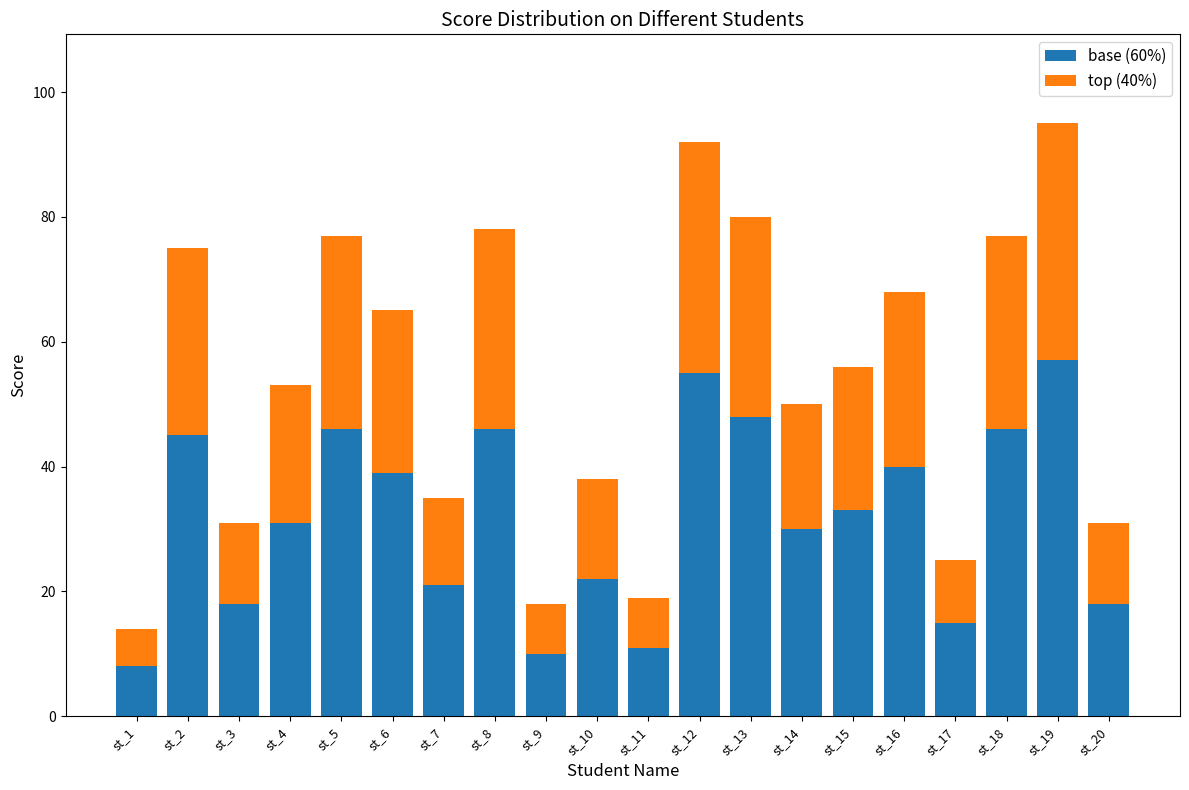

What is the total value across all series at st_1?

14